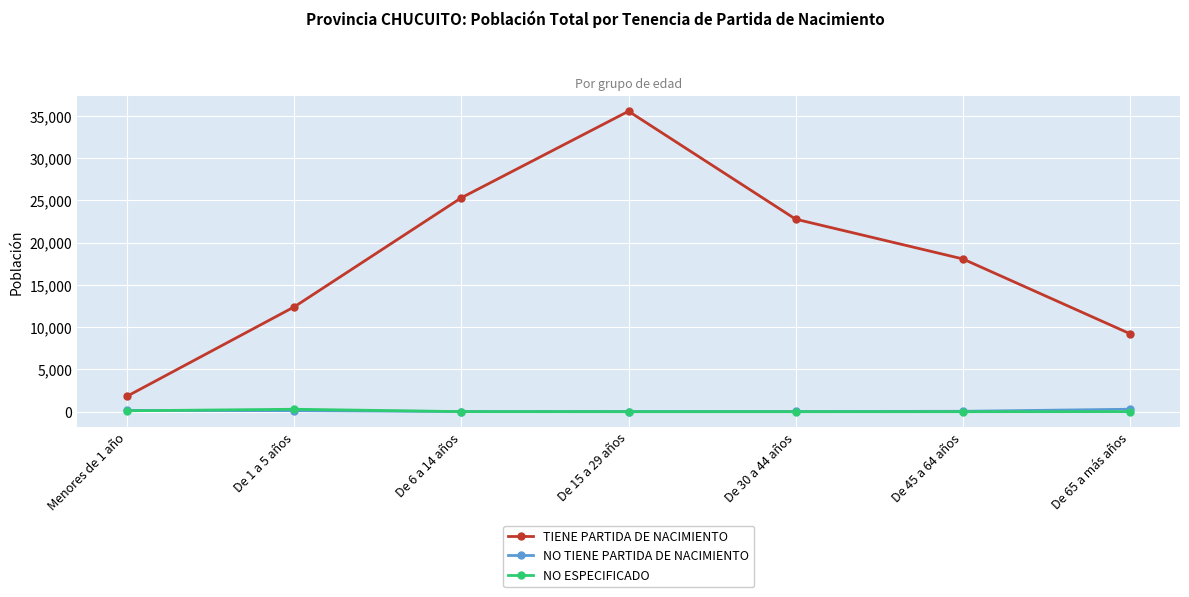

Is the value of TIENE PARTIDA DE NACIMIENTO at De 15 a 29 años greater than the value of NO TIENE PARTIDA DE NACIMIENTO at De 30 a 44 años?

Yes